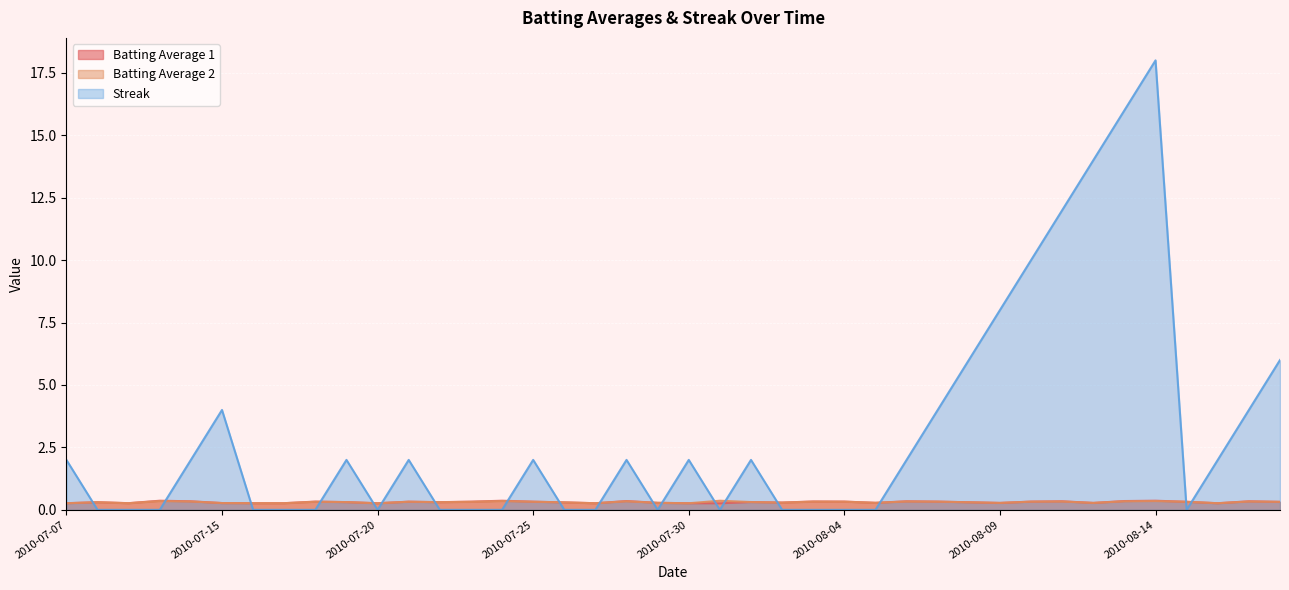

Where is Streak nearest to the value 9?

2010-08-09